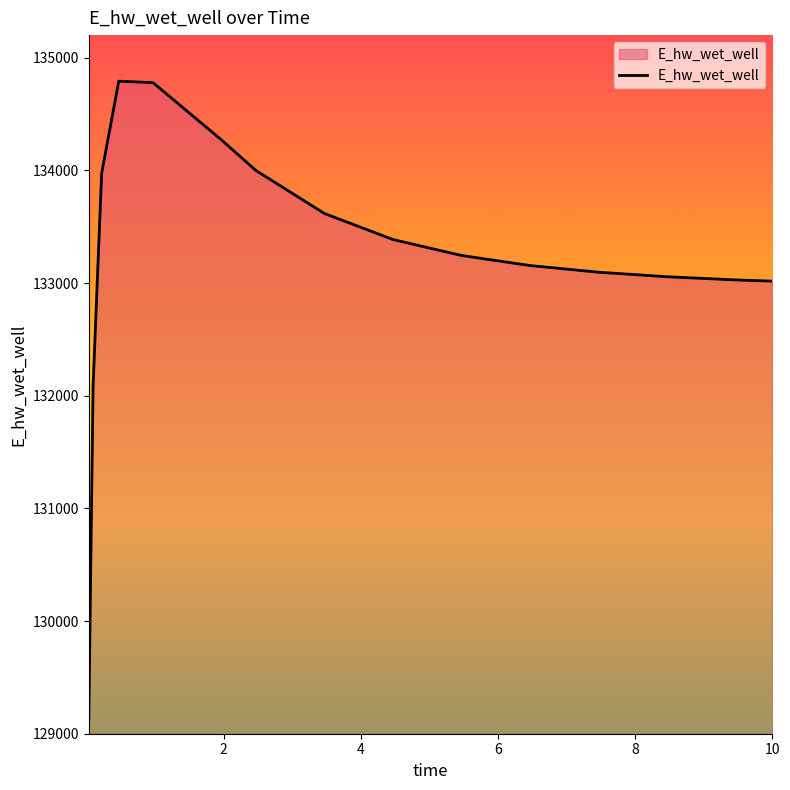

What is the greatest value displayed?

134791.4